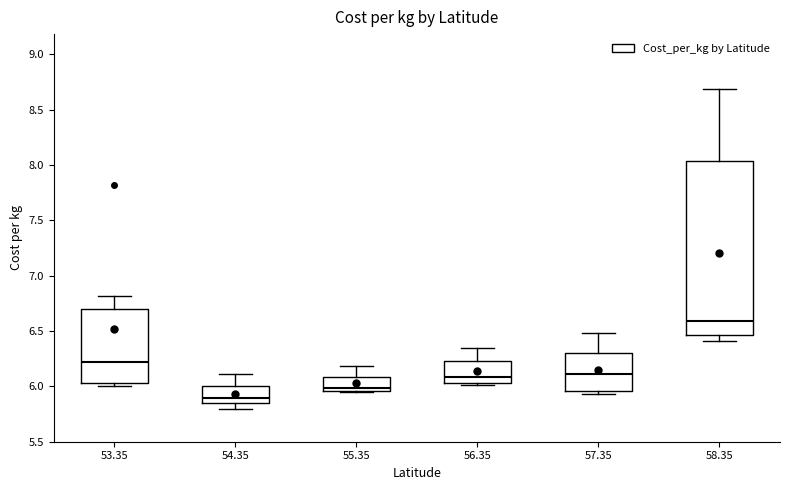

Reading left to right, read every box against the y-axis: the position of its median line, the range the box covers, and the ends of its whiskers. The values are not printed on the chart, so give them approximately, as read against the axis.

53.35: median 6.20, box 6.05 to 6.70, whiskers 6.00 to 6.80
54.35: median 5.90, box 5.85 to 6.00, whiskers 5.80 to 6.10
55.35: median 6.00, box 5.95 to 6.10, whiskers 5.95 to 6.20
56.35: median 6.10, box 6.05 to 6.25, whiskers 6.00 to 6.35
57.35: median 6.10, box 5.95 to 6.30, whiskers 5.95 (just below the box's lower edge) to 6.50
58.35: median 6.60, box 6.45 to 8.05, whiskers 6.40 to 8.70